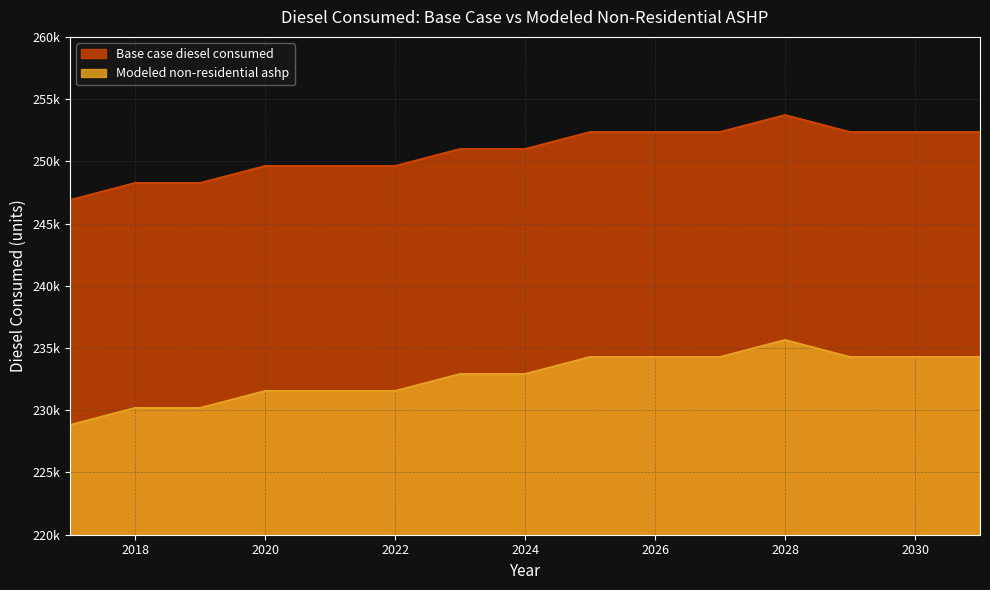

Which series changed the most between 2020 and 2025?

Modeled non-residential ashp